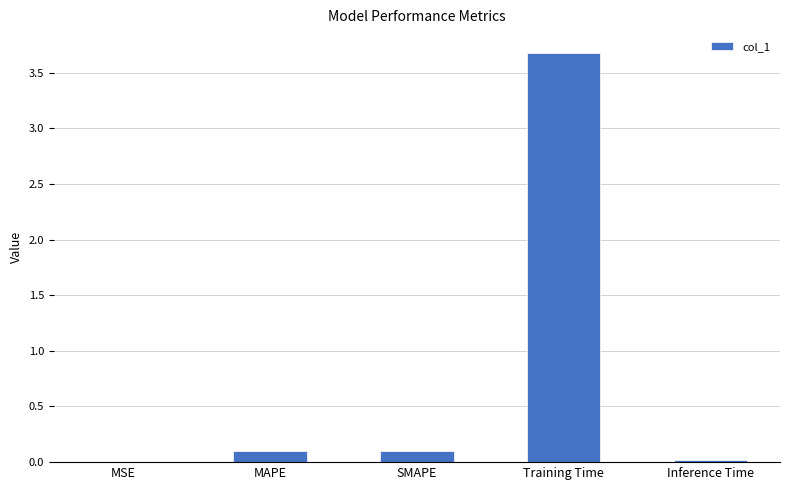

What is the approximate value at SMAPE?

0.1